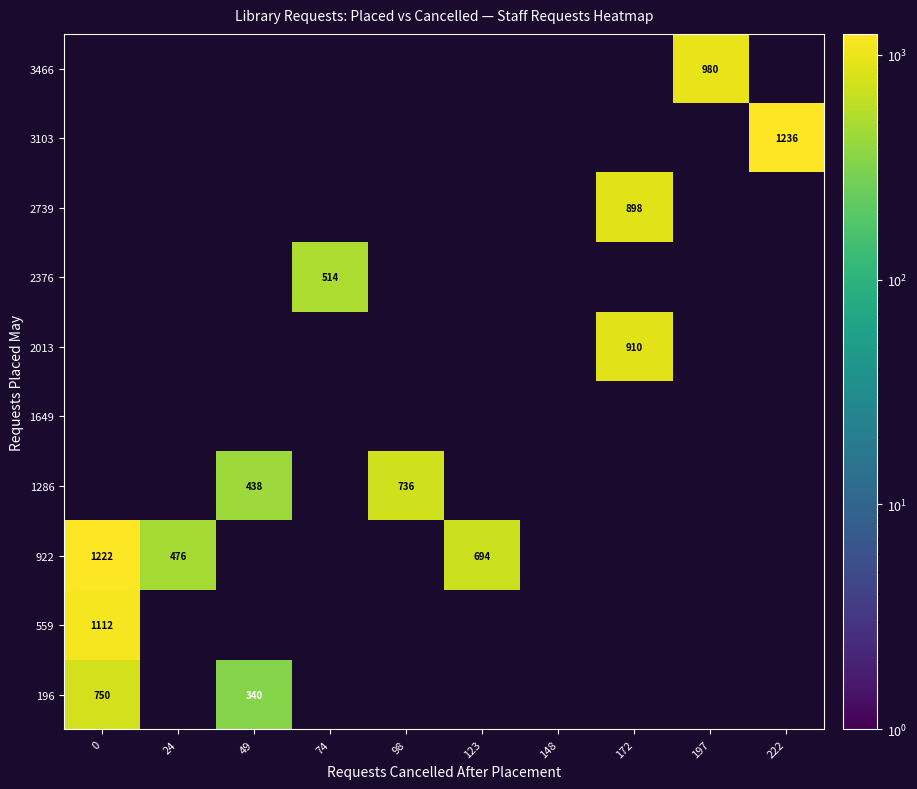

Between 98 and 49, which is larger?

49